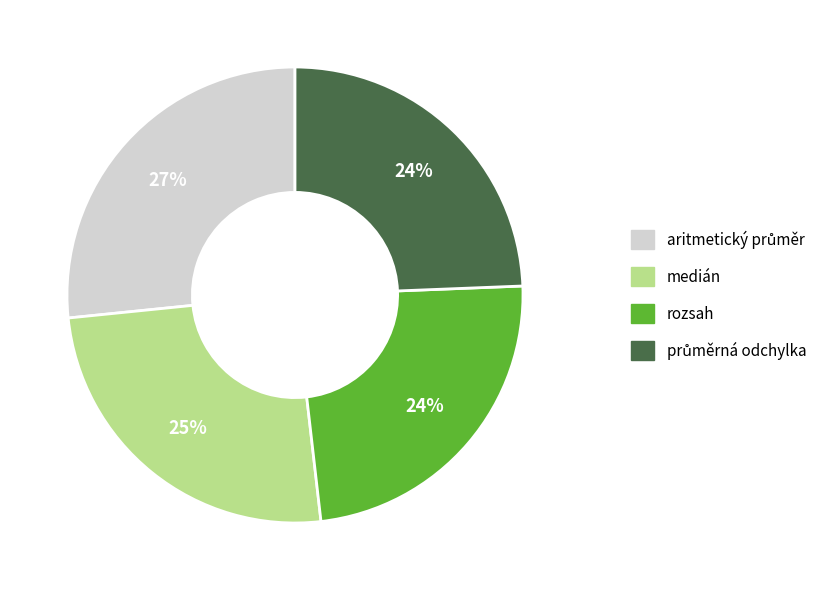

To the nearest percent, what is the difference between the largest and smallest slice percentages?

3%